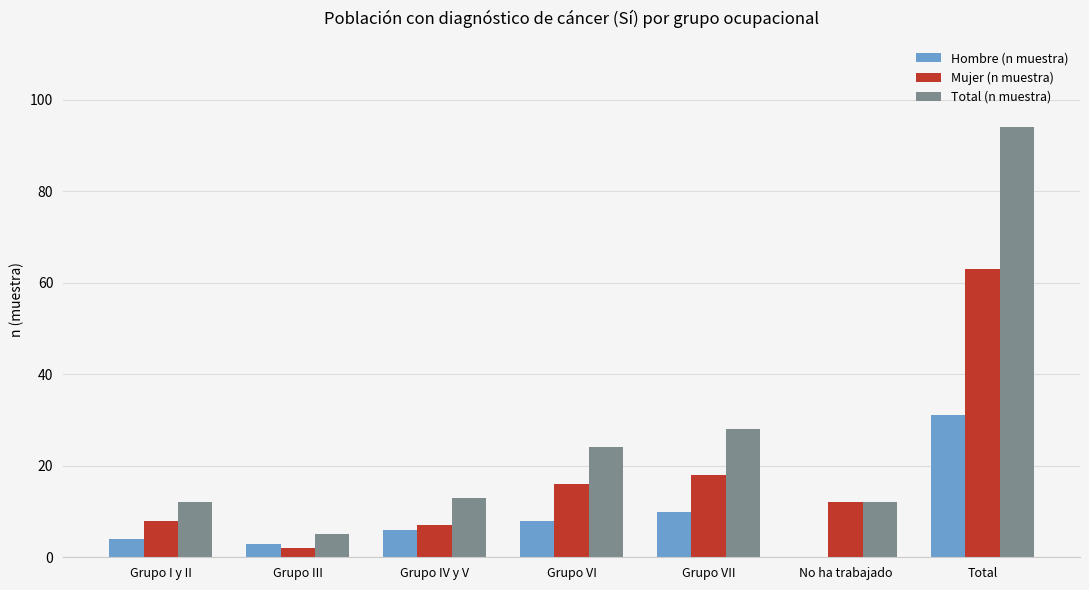

At which category is the sum across all series the highest?

Total